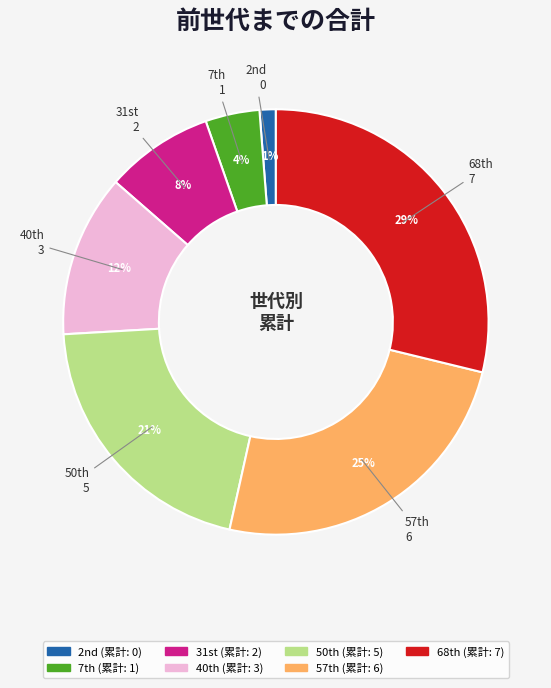

Count the number of slices in the pie.

7